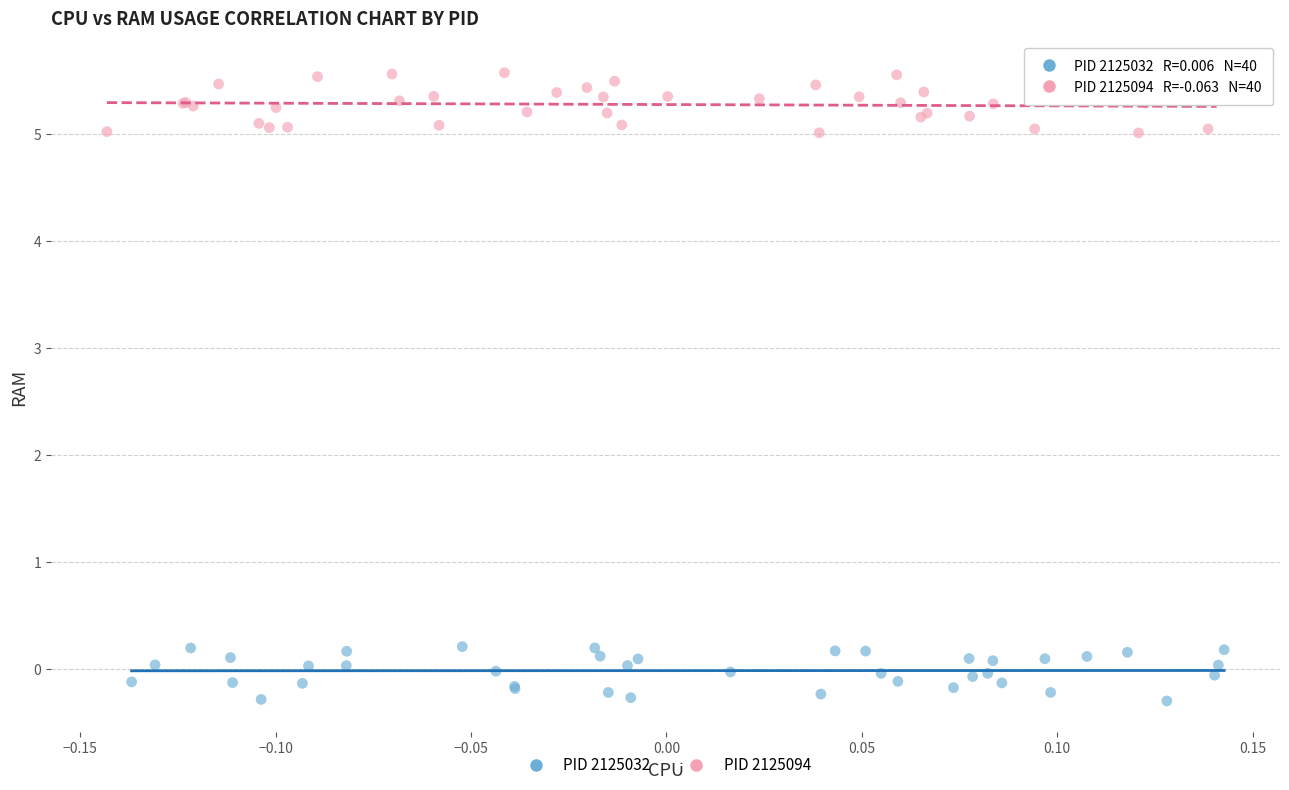

Which series reaches the minimum Y coordinate?

PID 2125032